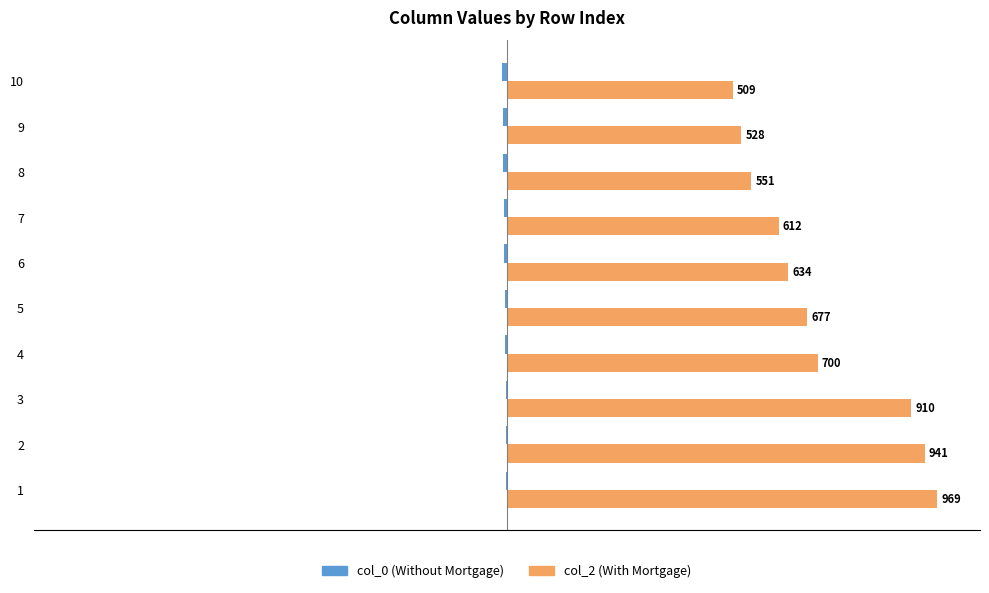

Is it true that col_0 equals -0.1 at 4?

False